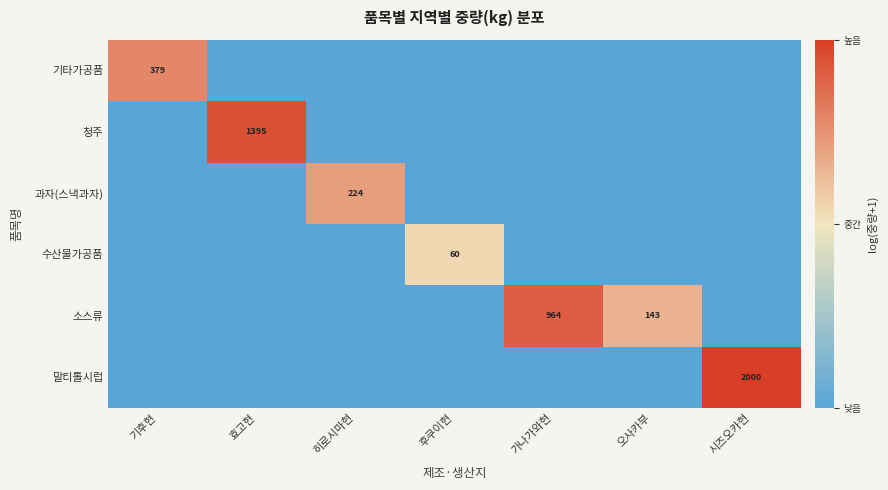

Is the value of 기타가공품 at 가나가와현 greater than the value of 말티톨시럽 at 히로시마현?

No